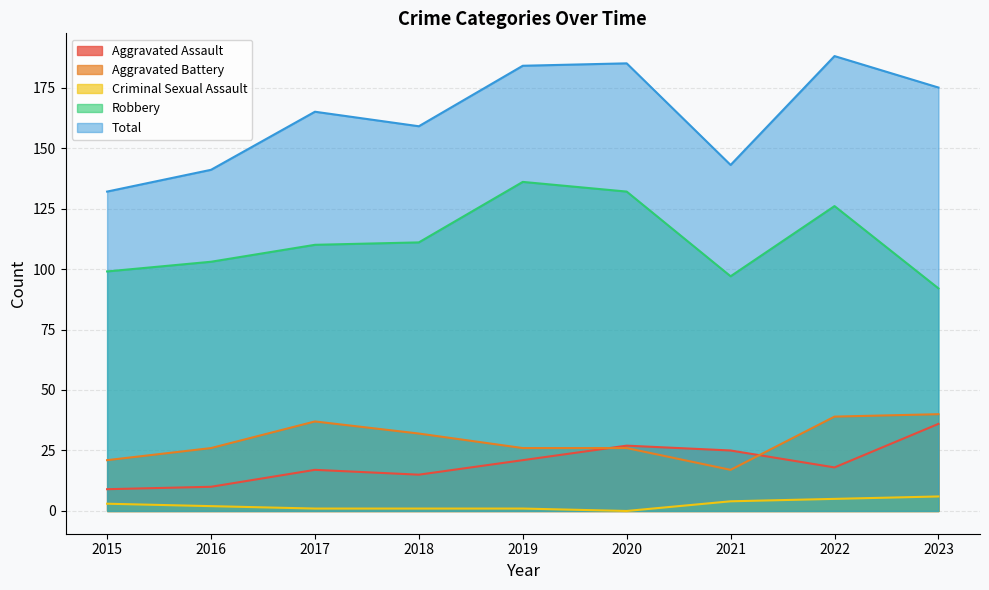

How many lines are shown in the chart?

5